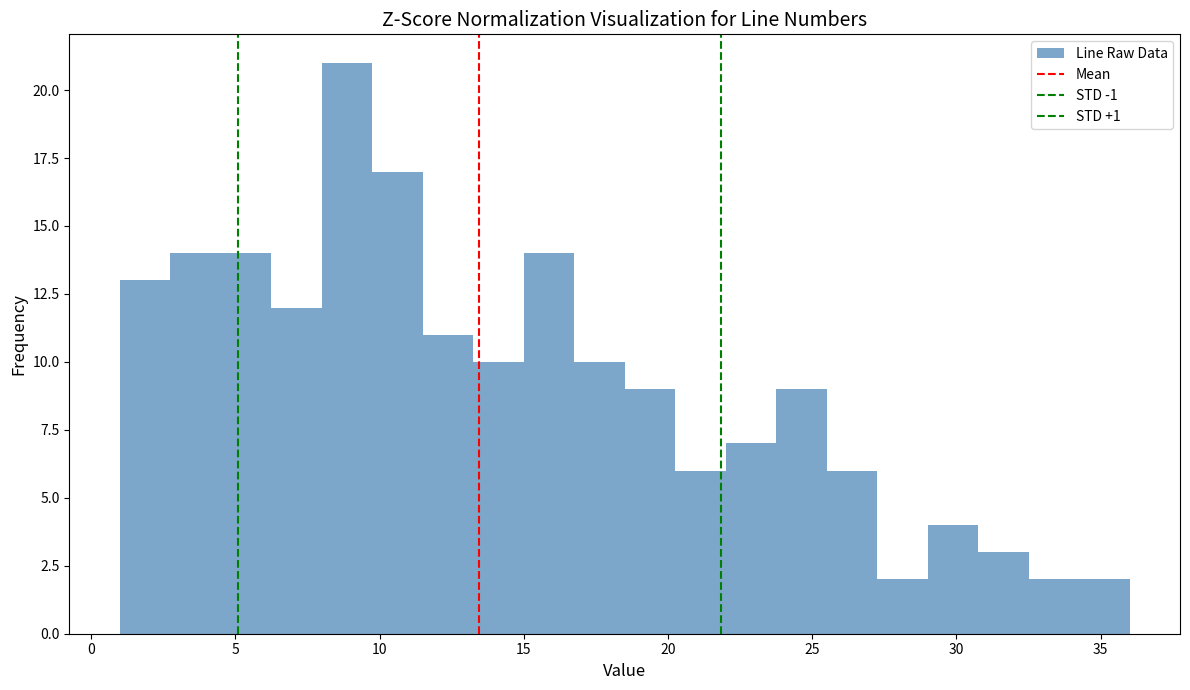

Read against the x-axis, roughly where is the centre of the tallest bar?

9.0